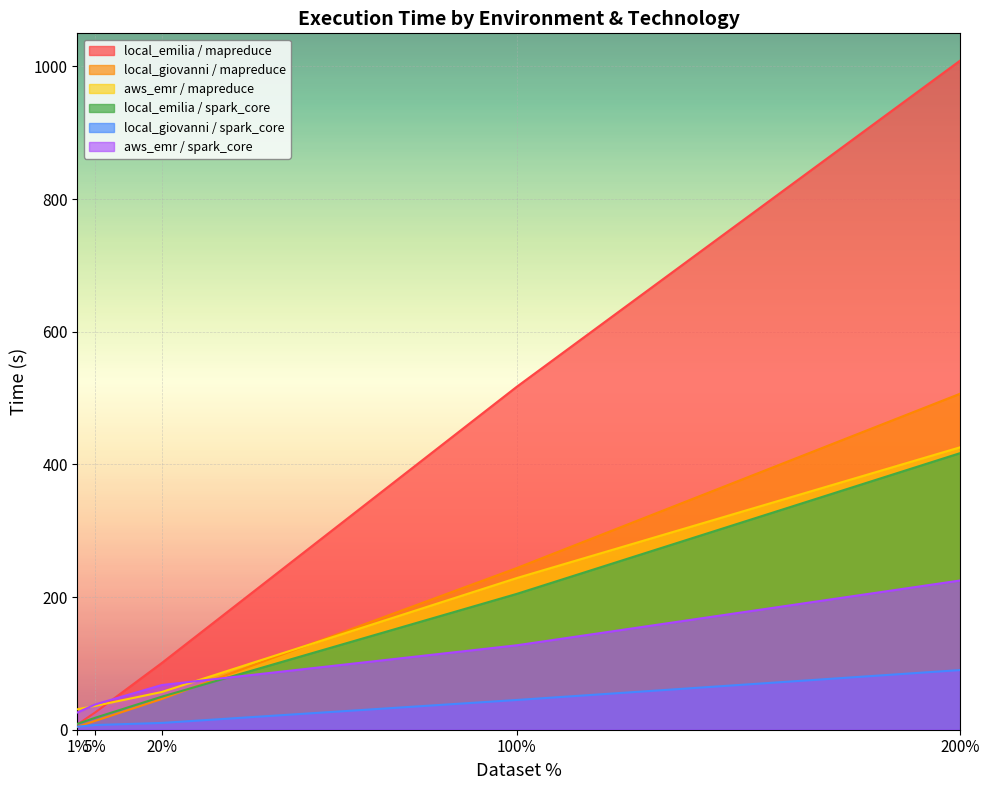

What value does the local_emilia_spark_core series have at 20?

49.8